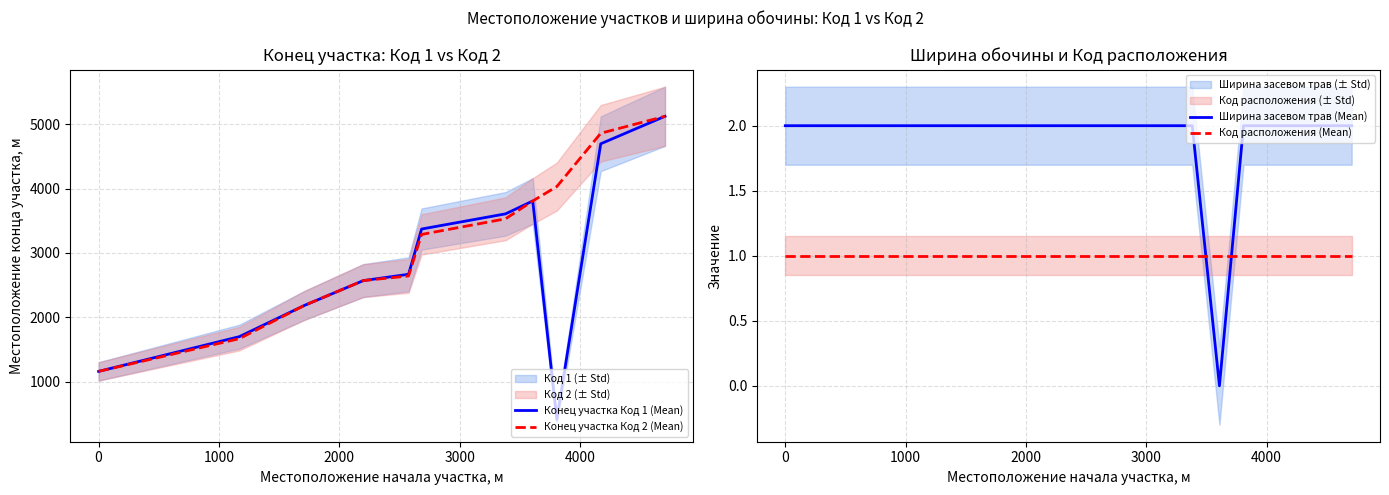

How many times do Код расположения (Mean) and Ширина засевом трав (Mean) cross each other?

2